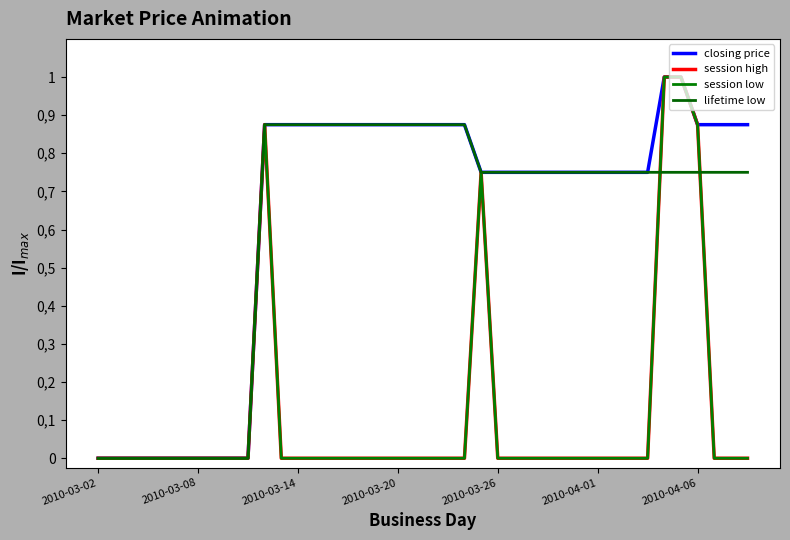

Does the chart display data point markers on the line(s)?

No